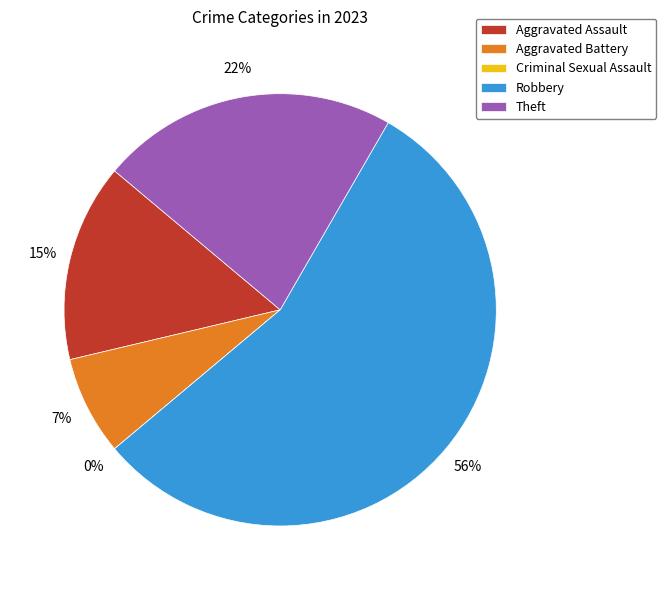

To the nearest percent, what is the difference between the Criminal Sexual Assault and Aggravated Battery slice percentages?

7%